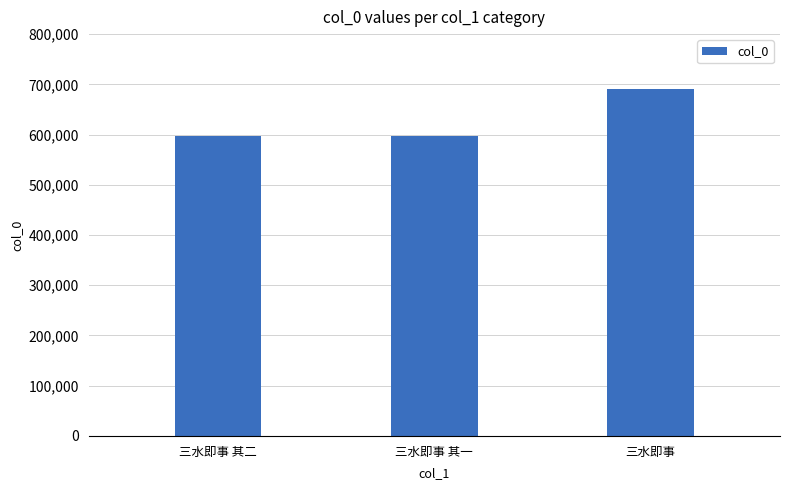

What is the maximum value shown in the chart?

689729